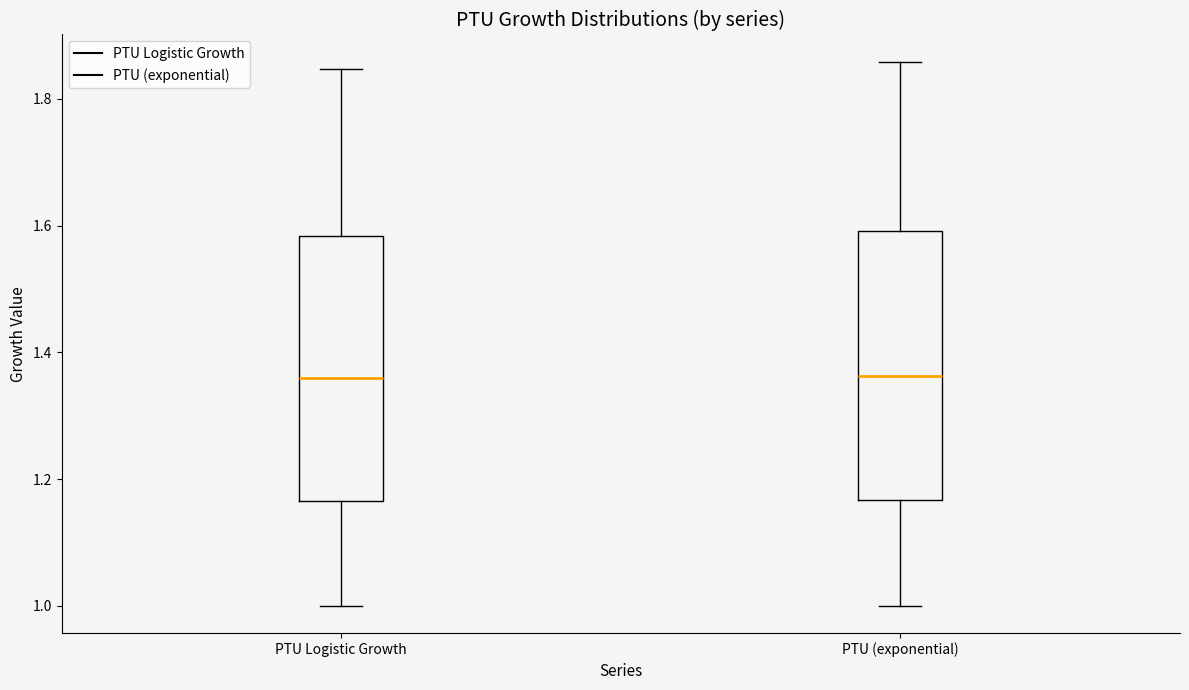

Reading left to right, read every box against the y-axis: the position of its median line, the range the box covers, and the ends of its whiskers. The values are not printed on the chart, so give them approximately, as read against the axis.

PTU Logistic Growth: median 1.36, box 1.16 to 1.58, whiskers 1.00 to 1.84
PTU (exponential): median 1.36, box 1.16 to 1.60, whiskers 1.00 to 1.86